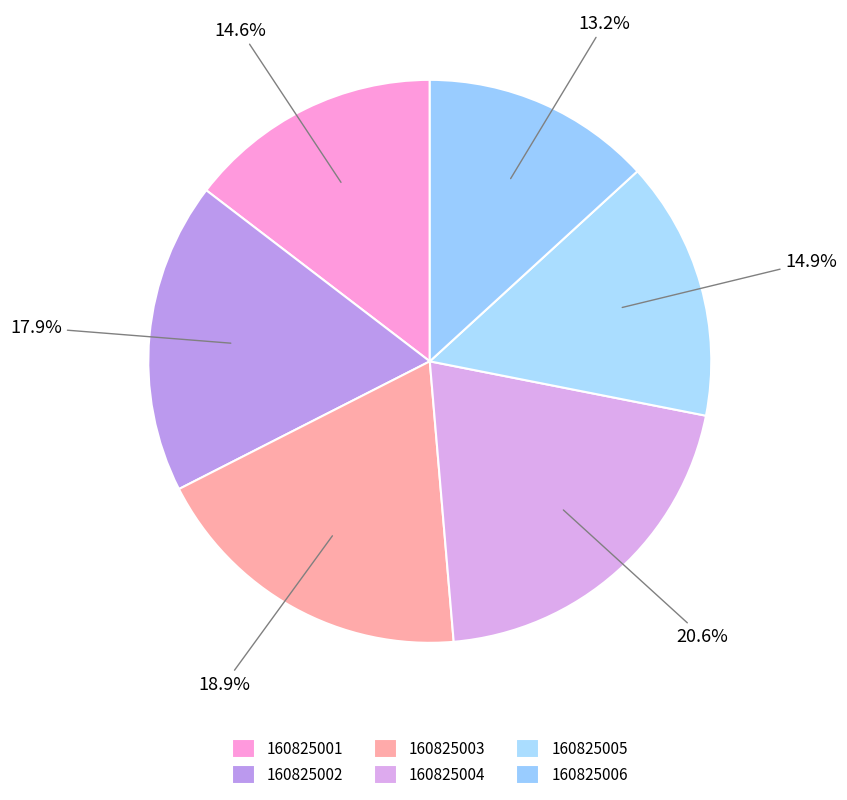

What is the ratio of the value at 160825004 to the value at 160825006?

1.6